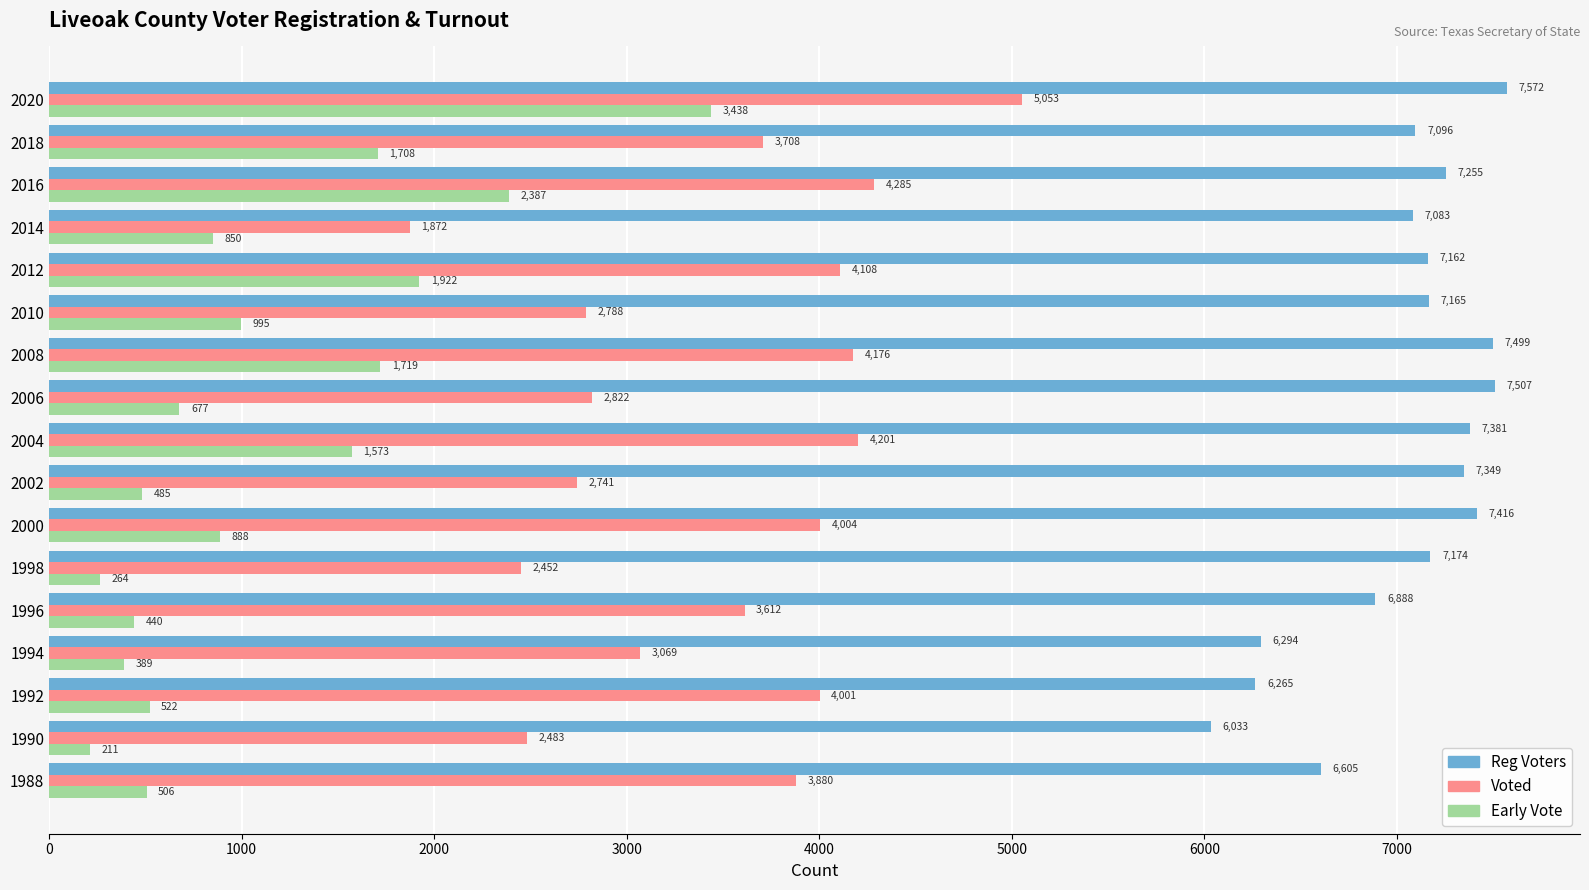

List the labels in order of Reg Voters value, largest first.

2020, 2006, 2008, 2000, 2004, 2002, 2016, 1998, 2010, 2012, 2018, 2014, 1996, 1988, 1994, 1992, 1990